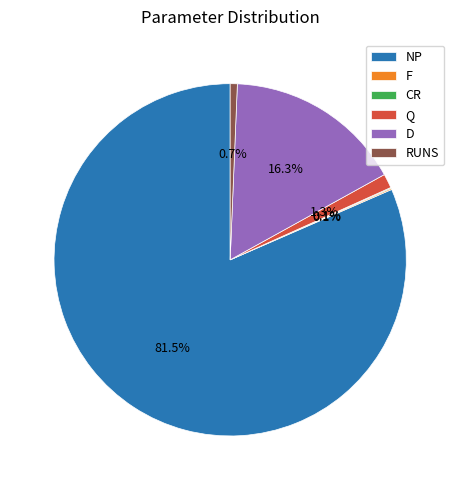

What portion of the pie excludes RUNS?

99.3%